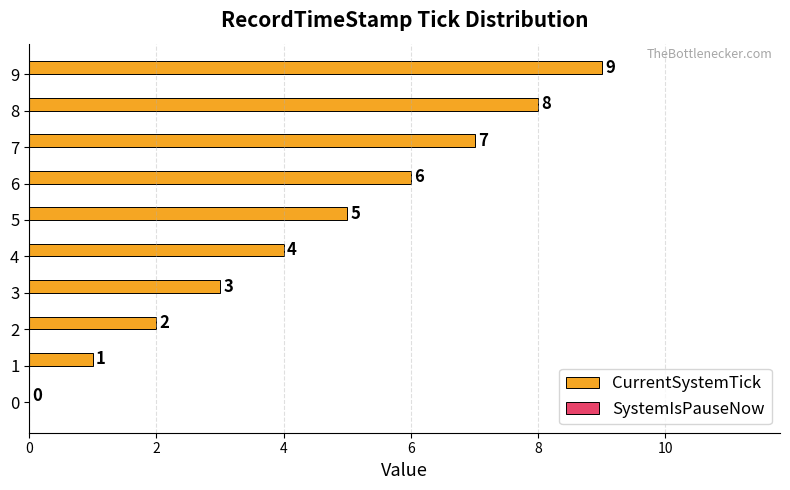

The chart shows a value of 12 at 7. True or false?

False